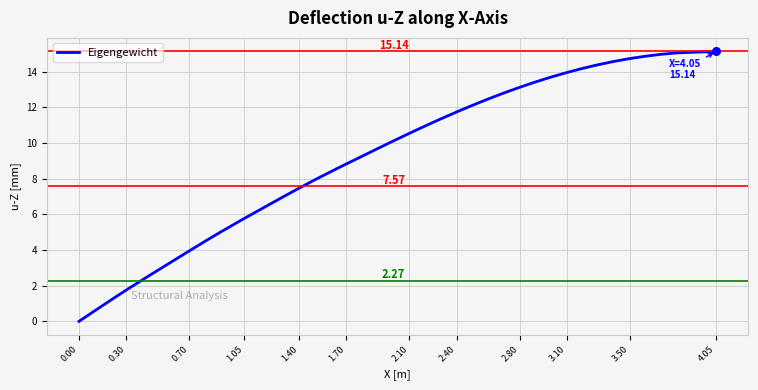

What is the difference between the maximum and minimum values?

15.1